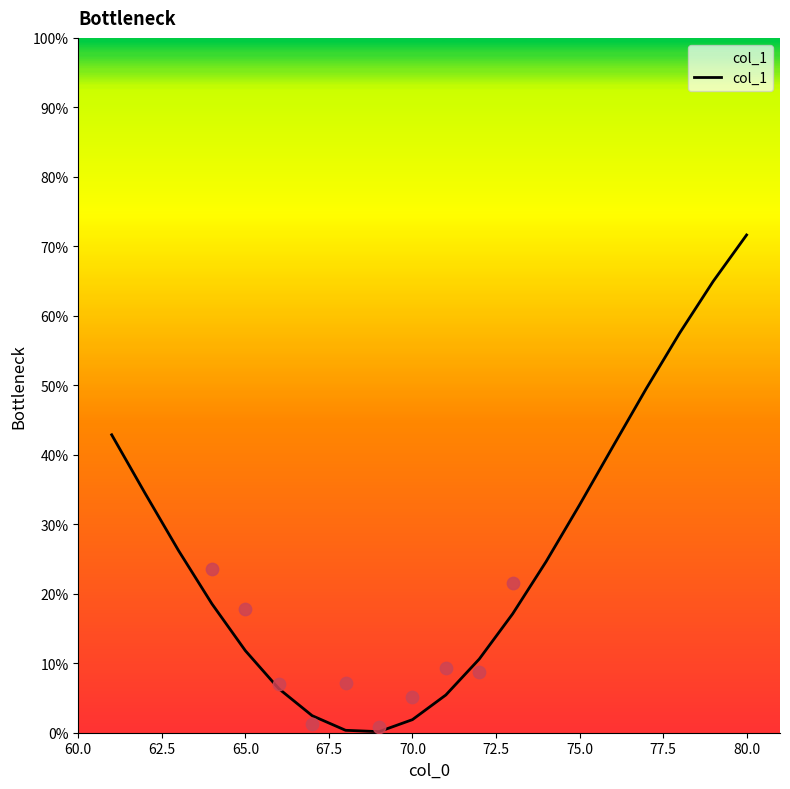

What is the change in value from 12 to 17?

+40.4